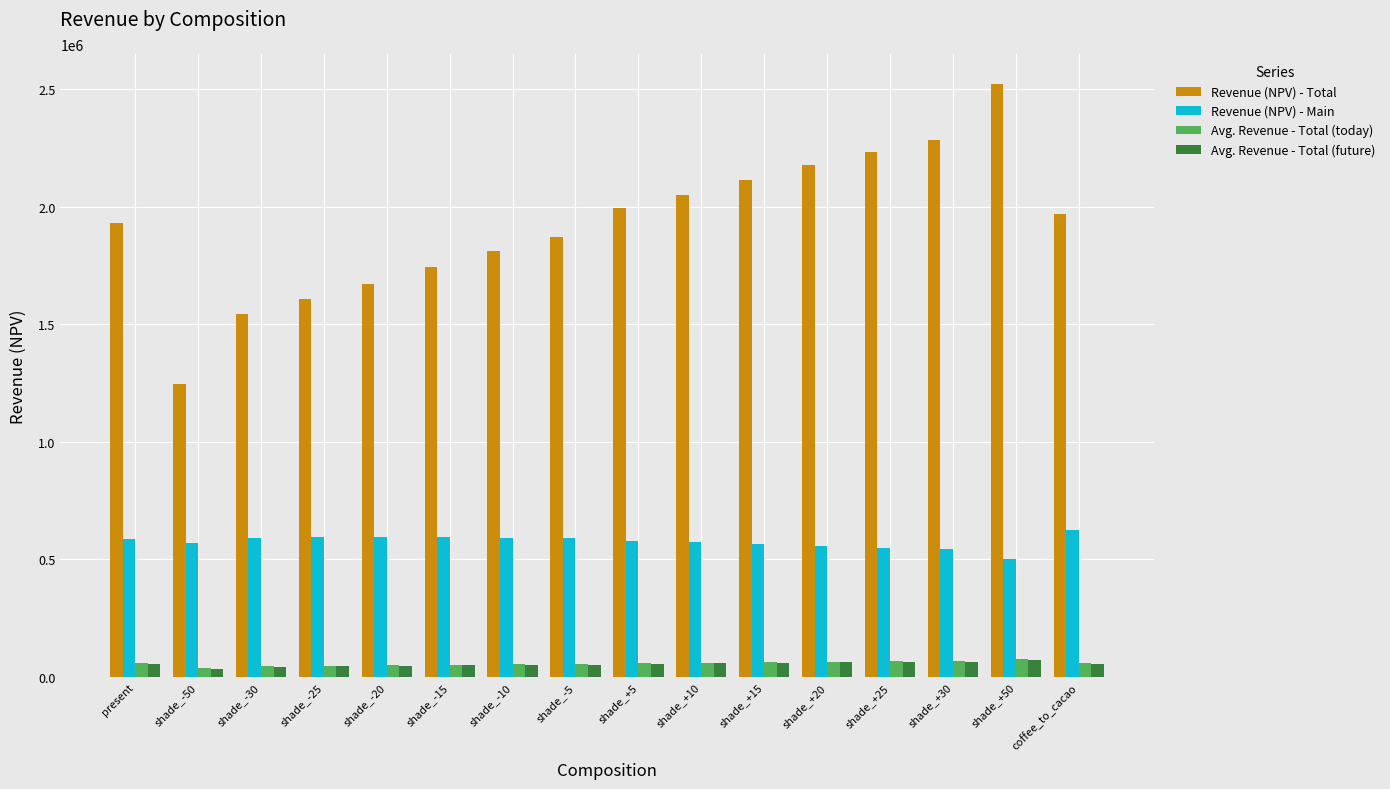

Is it true that Revenue (NPV) - Main equals 377116.7 at shade_+20?

False